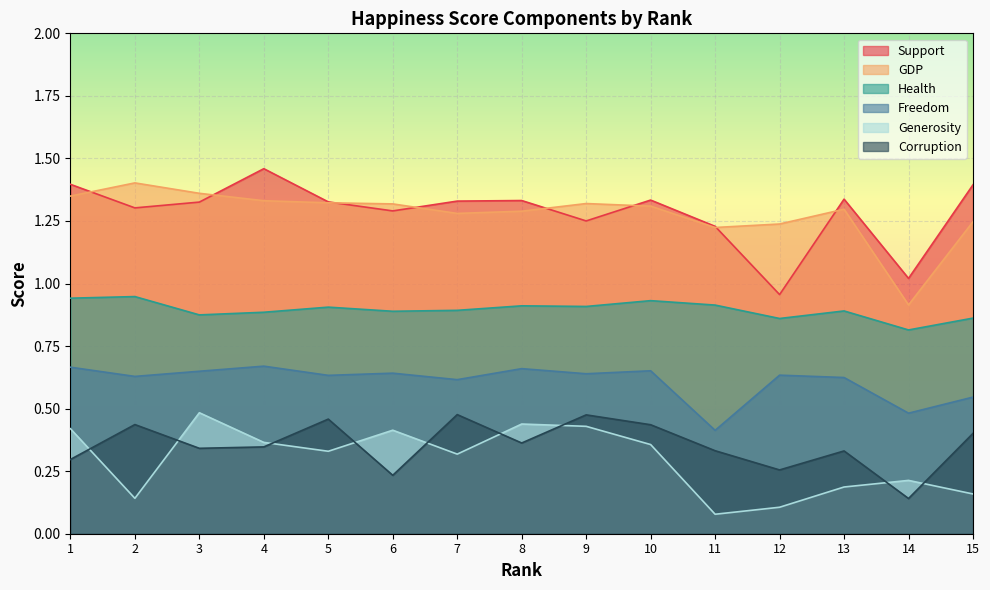

Reading right to left, list all the values displayed in this chart.

Support: 15=1.4	14=1.0	13=1.3	12=1.0	11=1.2	10=1.3	9=1.3	8=1.3	7=1.3	6=1.3	5=1.3	4=1.5	3=1.3	2=1.3	1=1.4
GDP: 15=1.2	14=0.9	13=1.3	12=1.2	11=1.2	10=1.3	9=1.3	8=1.3	7=1.3	6=1.3	5=1.3	4=1.3	3=1.4	2=1.4	1=1.3
Health: 15=0.9	14=0.8	13=0.9	12=0.9	11=0.9	10=0.9	9=0.9	8=0.9	7=0.9	6=0.9	5=0.9	4=0.9	3=0.9	2=0.9	1=0.9
Freedom: 15=0.5	14=0.5	13=0.6	12=0.6	11=0.4	10=0.7	9=0.6	8=0.7	7=0.6	6=0.6	5=0.6	4=0.7	3=0.6	2=0.6	1=0.7
Generosity: 15=0.2	14=0.2	13=0.2	12=0.1	11=0.1	10=0.4	9=0.4	8=0.4	7=0.3	6=0.4	5=0.3	4=0.4	3=0.5	2=0.1	1=0.4
Corruption: 15=0.4	14=0.1	13=0.3	12=0.3	11=0.3	10=0.4	9=0.5	8=0.4	7=0.5	6=0.2	5=0.5	4=0.3	3=0.3	2=0.4	1=0.3